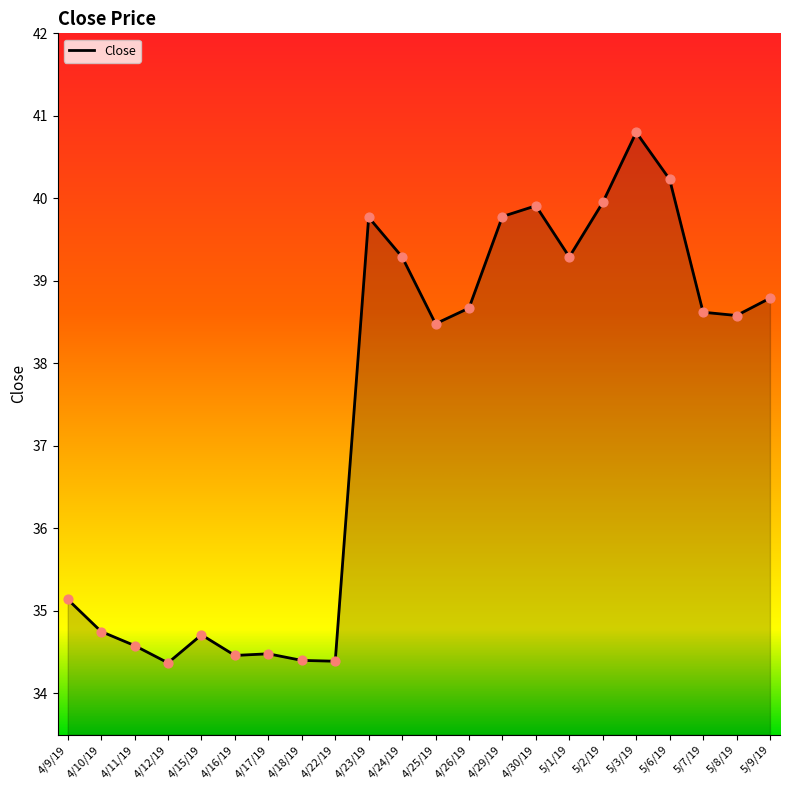

Which has a higher value, 4/30/19 or 4/22/19?

4/30/19